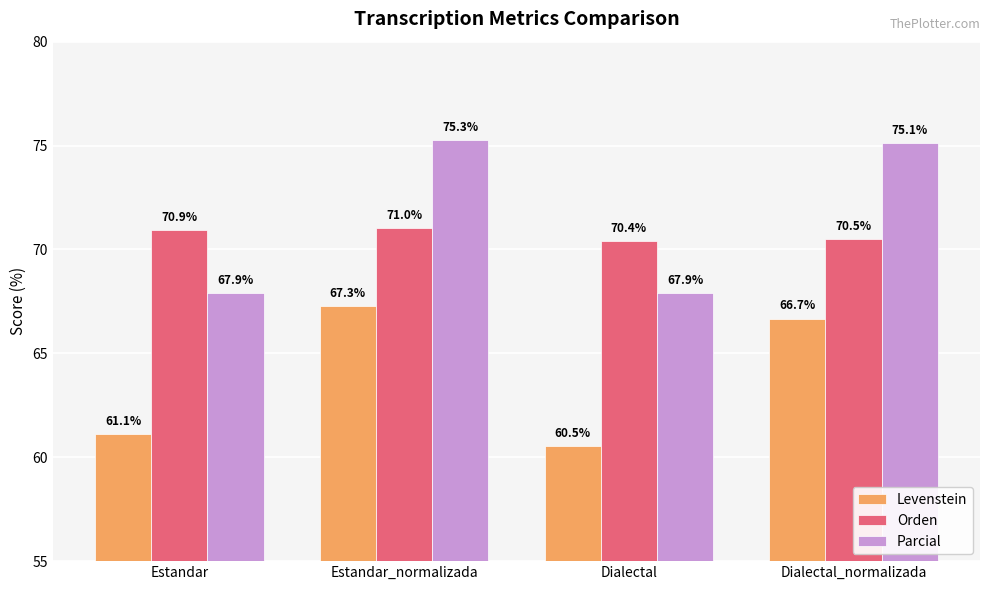

What is the value of the Levenstein bar at the 1st from the left?

61.1